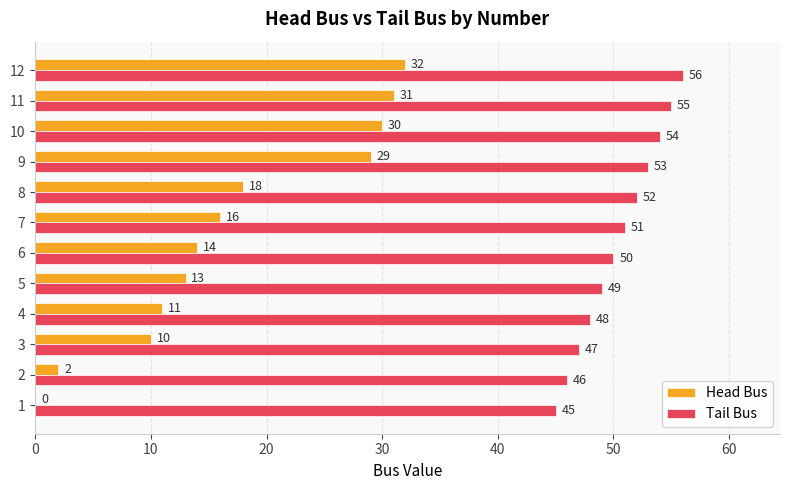

What is the difference between the Tail Bus values at 11 and 9?

2